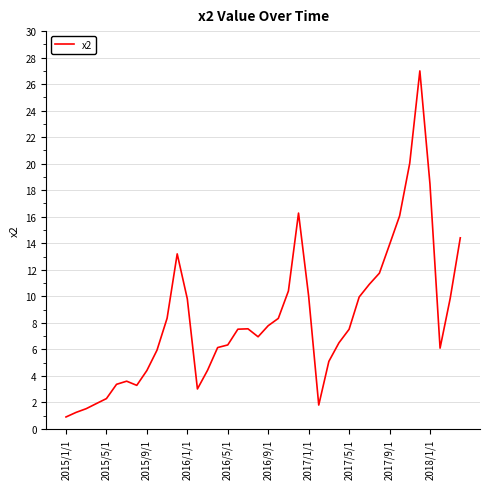

What is the difference between the maximum and minimum values?

26.1